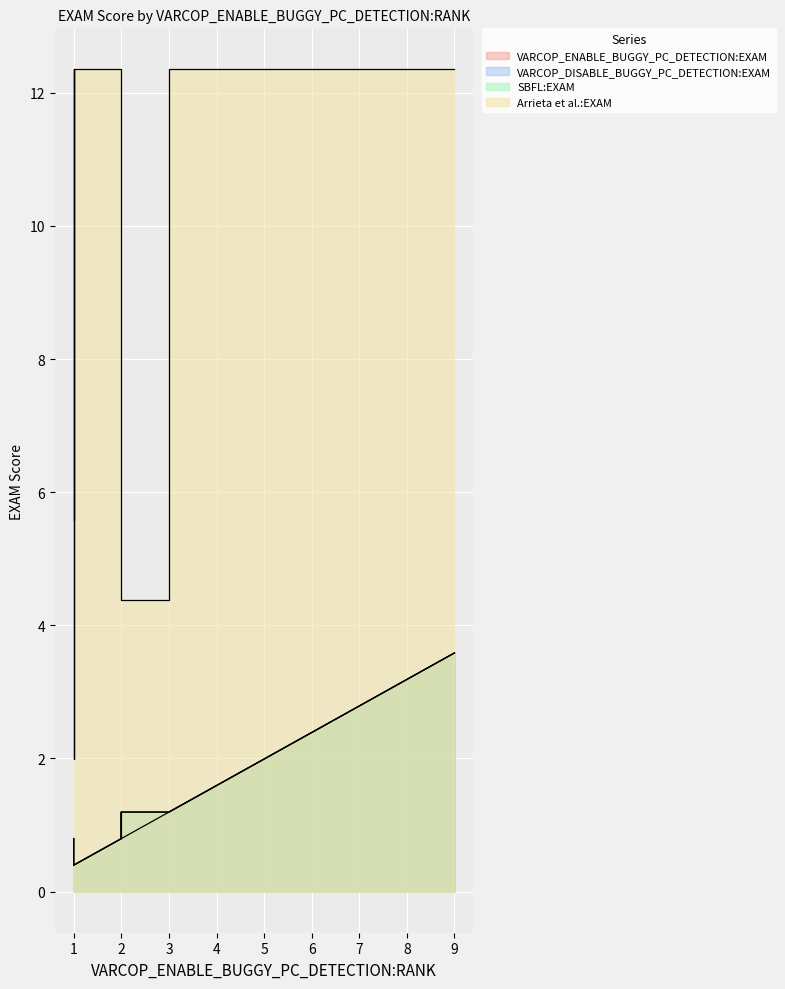

Reading left to right, what are all the values shown in this chart?

VARCOP_ENABLE_BUGGY_PC_DETECTION:EXAM: 0=0.4	1=0.8	2=1.2	3=0.8	4=0.4	5=0.4	6=2.4	7=0.8	8=2.0	9=2.0	10=1.2	11=0.8	12=1.2	13=1.6	14=0.4	15=1.6	16=0.4	17=0.8	18=3.6	19=0.4
VARCOP_DISABLE_BUGGY_PC_DETECTION:EXAM: 0=0.8	1=1.2	2=1.2	3=1.2	4=0.8	5=0.4	6=2.4	7=0.8	8=2.0	9=2.0	10=1.2	11=0.8	12=1.2	13=1.6	14=0.4	15=1.6	16=0.4	17=1.2	18=3.6	19=0.4
SBFL:EXAM: 0=0.8	1=1.2	2=1.2	3=1.2	4=0.8	5=0.4	6=2.4	7=0.8	8=2.0	9=2.0	10=1.2	11=0.8	12=1.2	13=1.6	14=0.4	15=1.6	16=0.4	17=1.2	18=3.6	19=0.4
Arrieta et al.:EXAM: 0=5.6	1=4.4	2=12.4	3=12.4	4=12.4	5=2.0	6=12.4	7=12.4	8=12.4	9=12.4	10=12.4	11=12.4	12=4.4	13=12.4	14=12.4	15=12.4	16=12.4	17=5.6	18=12.4	19=12.4